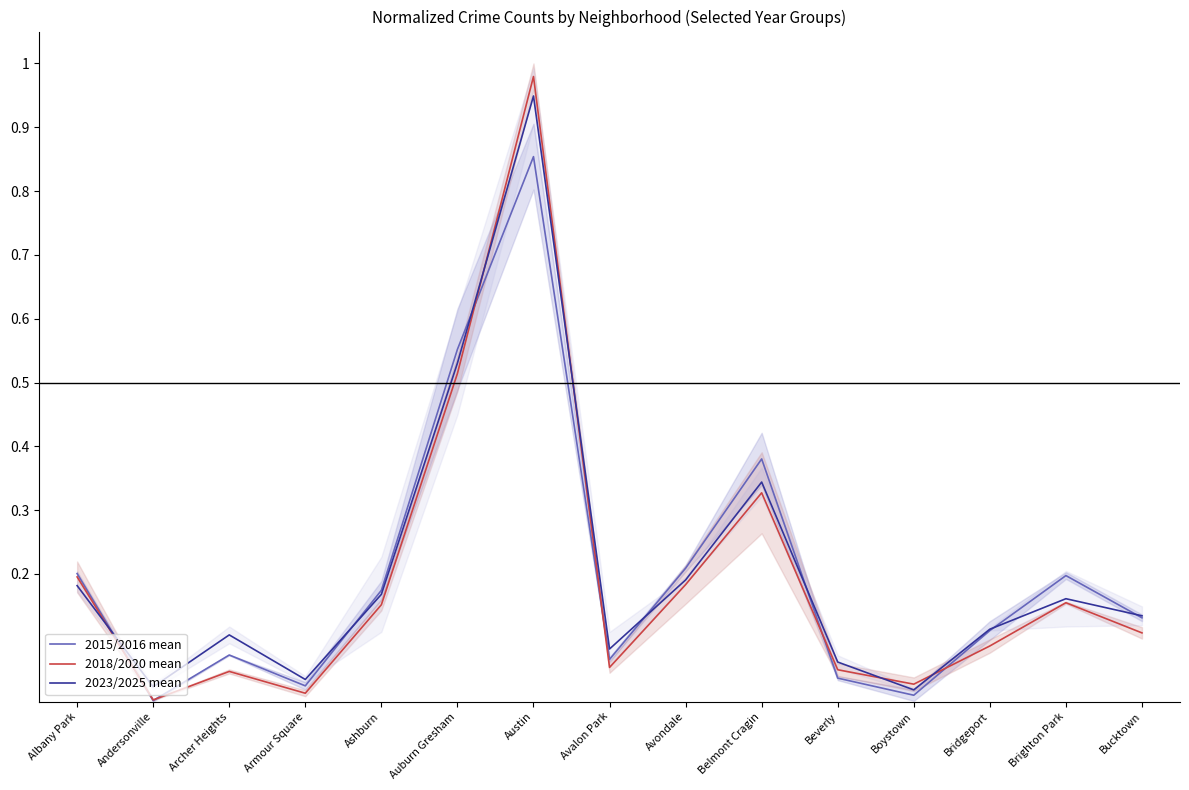

What is the highest value of the 2023/2025 mean series?

0.9